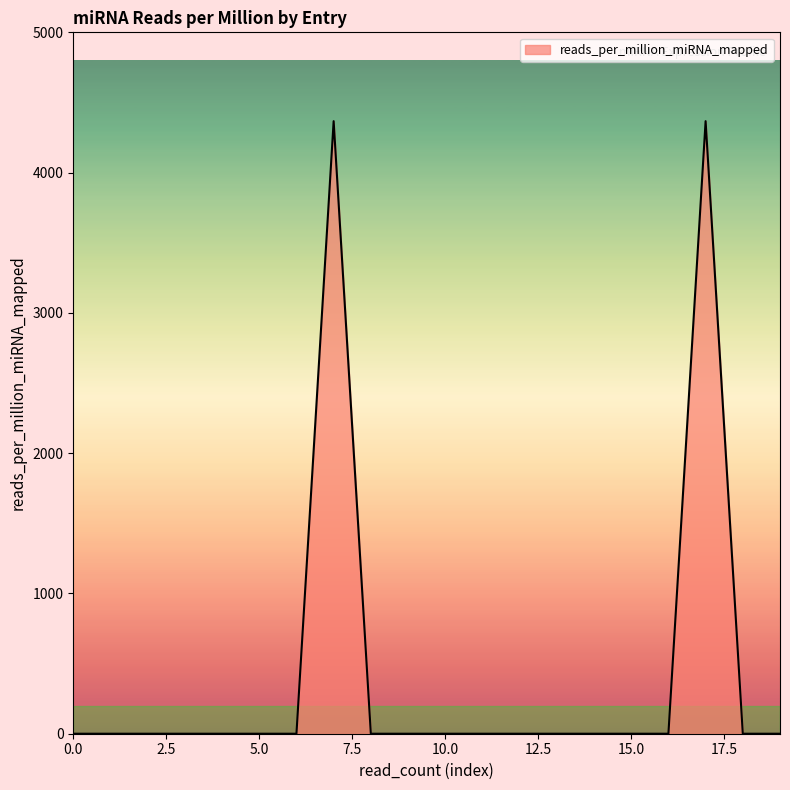

Reading left to right, transcribe all the data shown in this chart.

0.0	0.0	0.0	0.0	0.0	0.0	0.0	4366.8	0.0	0.0	0.0	0.0	0.0	0.0	0.0	0.0	0.0	4366.8	0.0	0.0